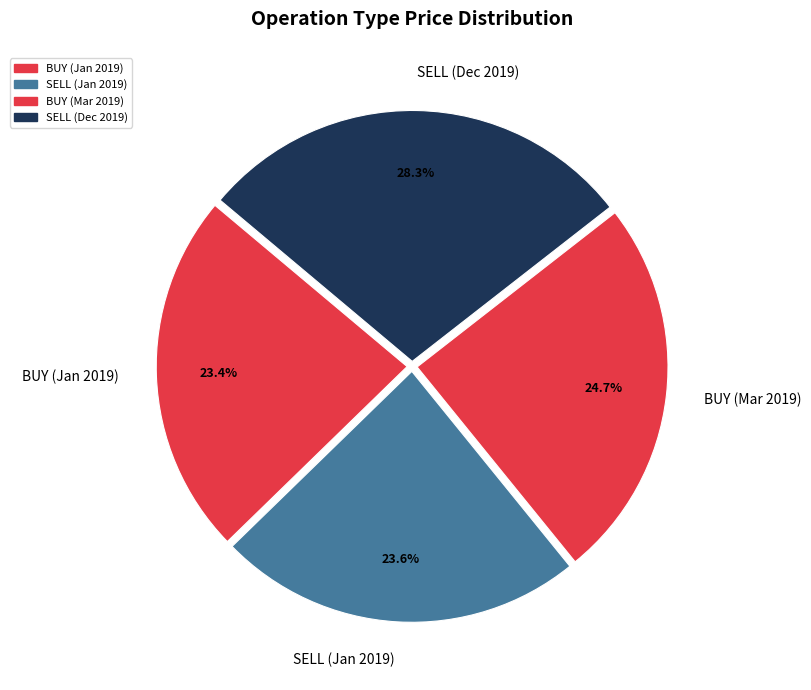

What percentage do SELL (Jan 2019) and SELL (Dec 2019) together represent?

51.9%